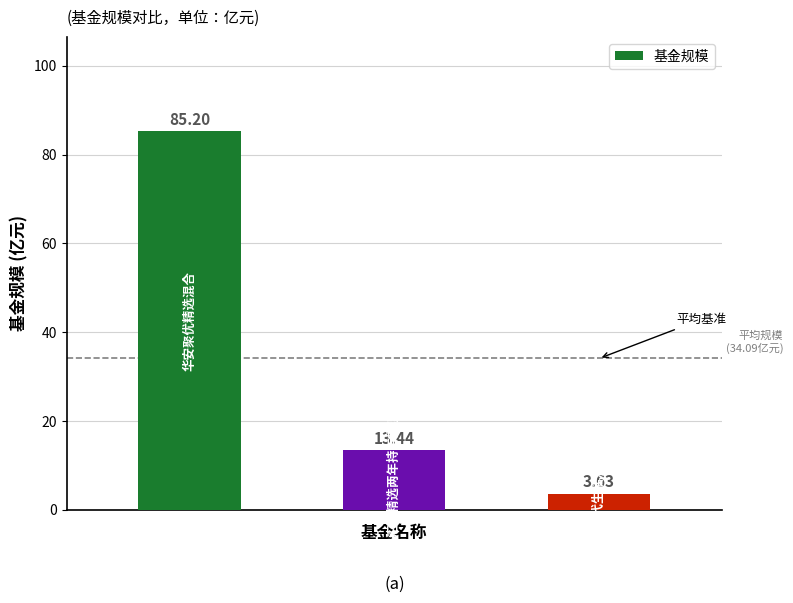

Does the chart contain stacked bars?

No